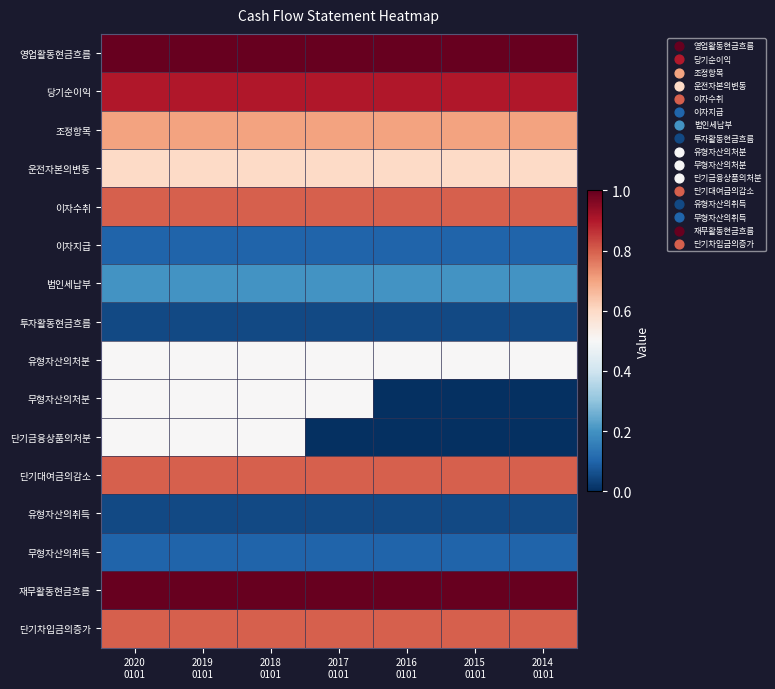

List the series in order of their peak value, lowest first.

투자활동현금흐름, 유형자산의취득, 이자지급, 무형자산의취득, 법인세납부, 유형자산의처분, 무형자산의처분, 단기금융상품의처분, 운전자본의변동, 조정항목, 이자수취, 단기대여금의감소, 단기차입금의증가, 당기순이익, 영업활동현금흐름, 재무활동현금흐름